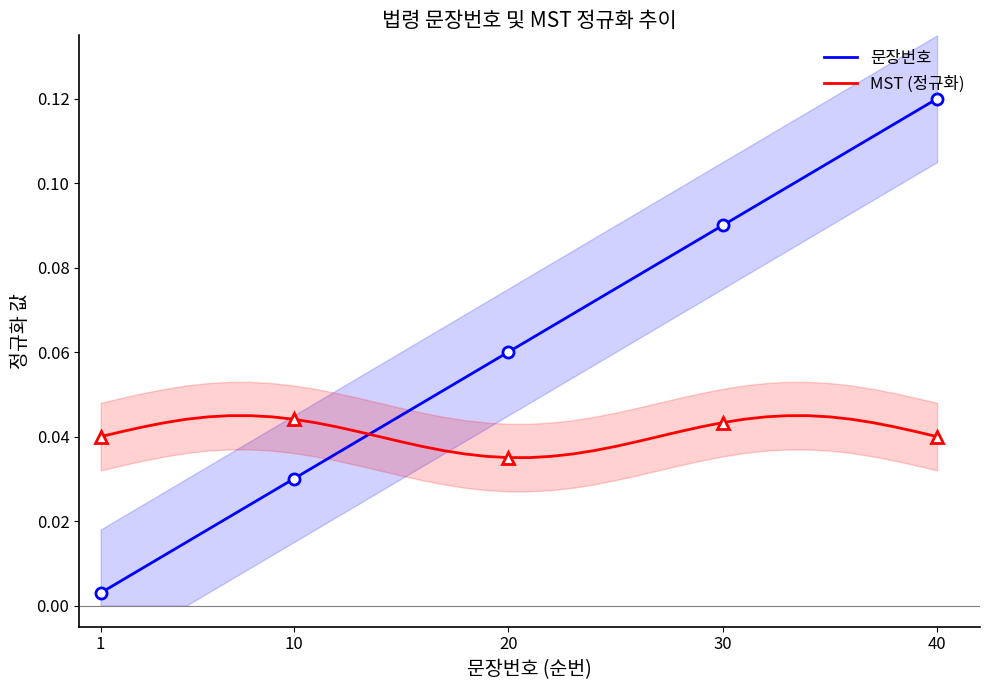

Between 40 and 20, which series saw the biggest shift?

문장번호